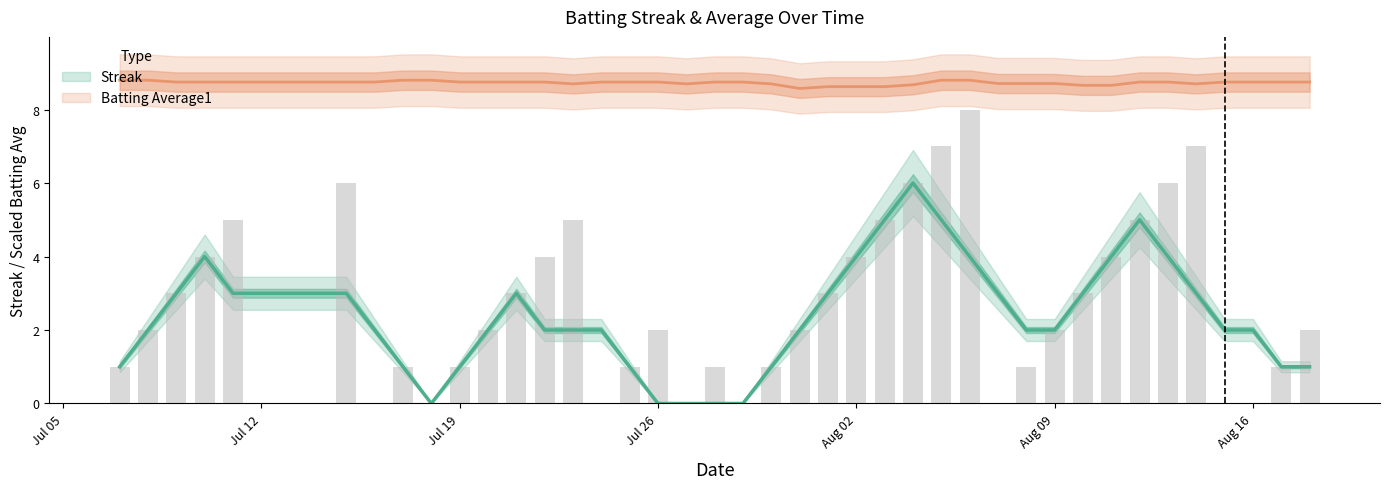

The value at 2010-07-20 is 3. True or false?

False